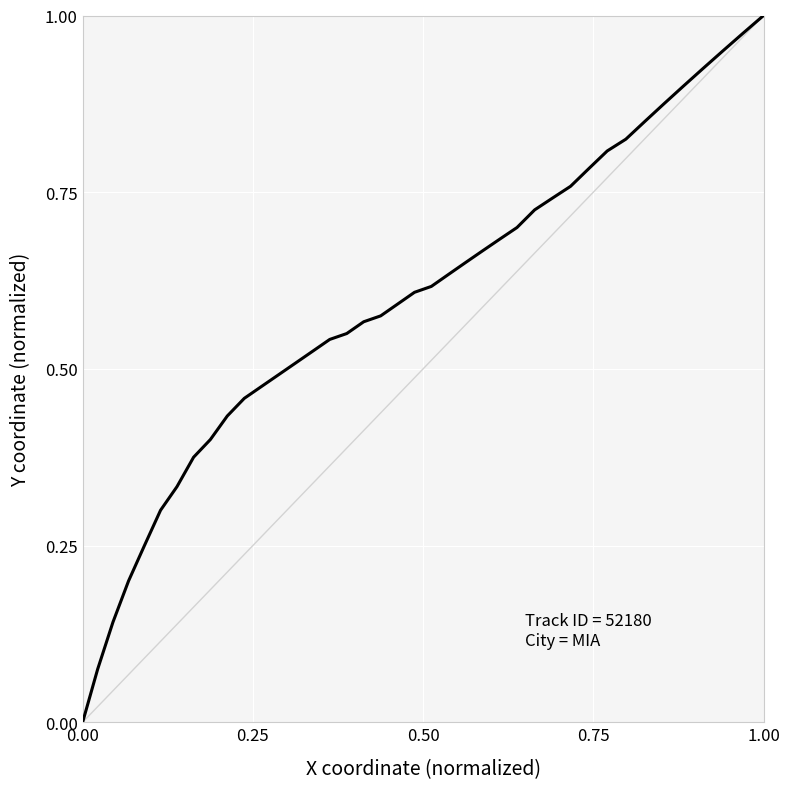

At which label is the value closest to 0?

0.00